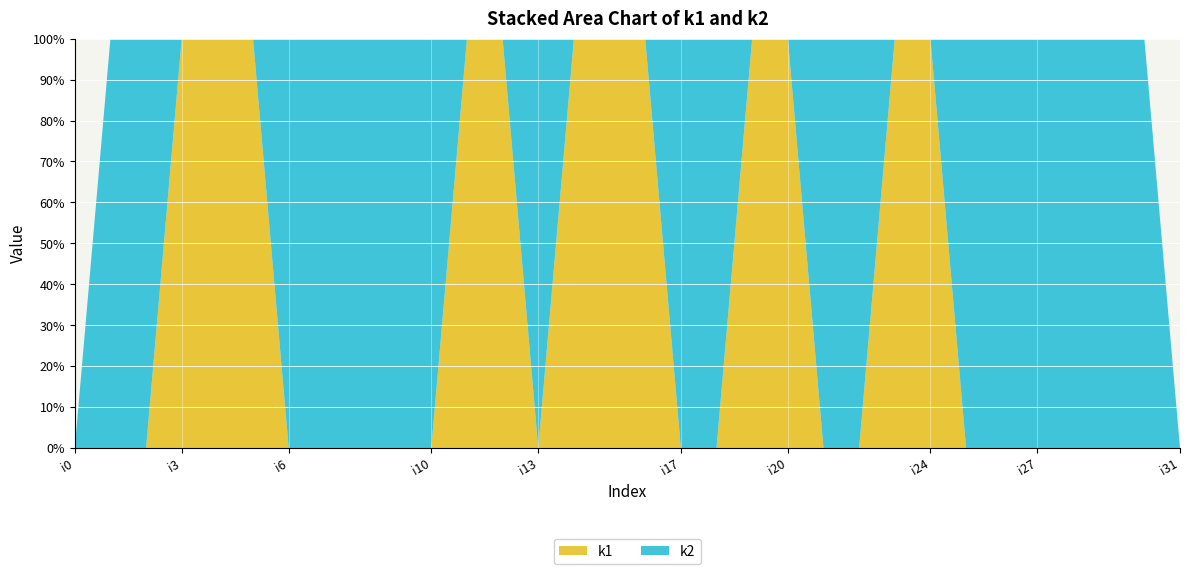

Reading left to right, list all the values displayed in this chart.

k1: i0=0	i1=0	i2=0	i3=2	i4=4	i5=4	i6=0	i7=0	i8=0	i9=0	i10=0	i11=1	i12=4	i13=0	i14=4	i15=5	i16=5	i17=0	i18=0	i19=5	i20=3	i21=0	i22=0	i23=1	i24=2	i25=0	i26=0	i27=0	i28=0	i29=0	i30=0	i31=0
k2: i0=0	i1=1	i2=2	i3=0	i4=0	i5=0	i6=2	i7=2	i8=5	i9=5	i10=4	i11=0	i12=0	i13=1	i14=0	i15=0	i16=0	i17=1	i18=2	i19=0	i20=0	i21=2	i22=4	i23=0	i24=0	i25=5	i26=3	i27=4	i28=3	i29=2	i30=2	i31=0